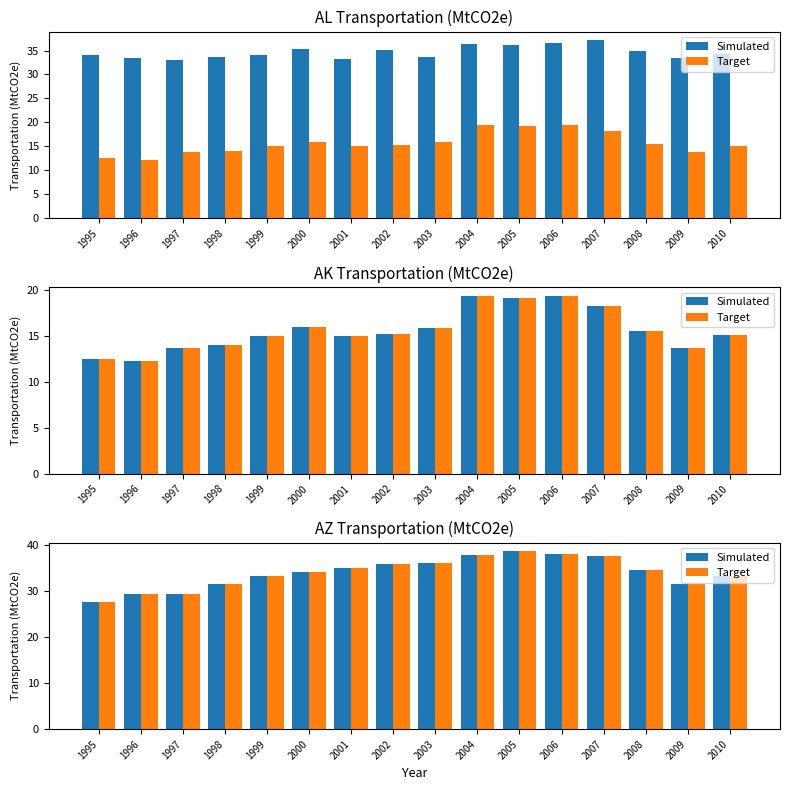

Which category has the lowest value in the Target series?

1995